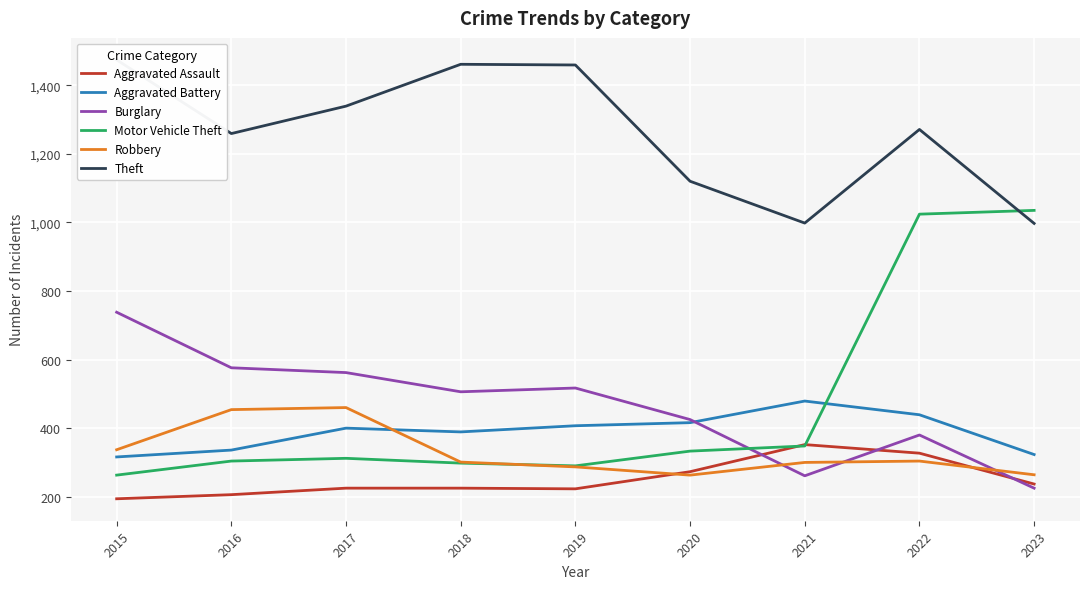

How many data points in Aggravated Assault are less than 225?

3